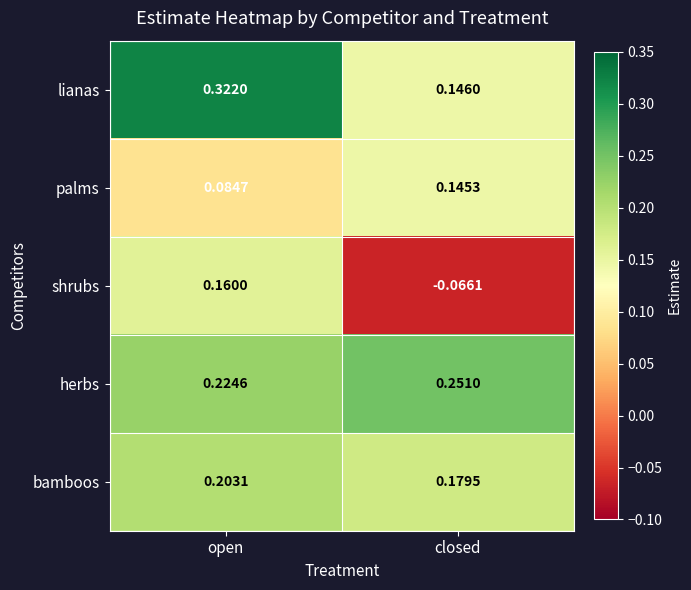

Count the number of data series in this chart.

5